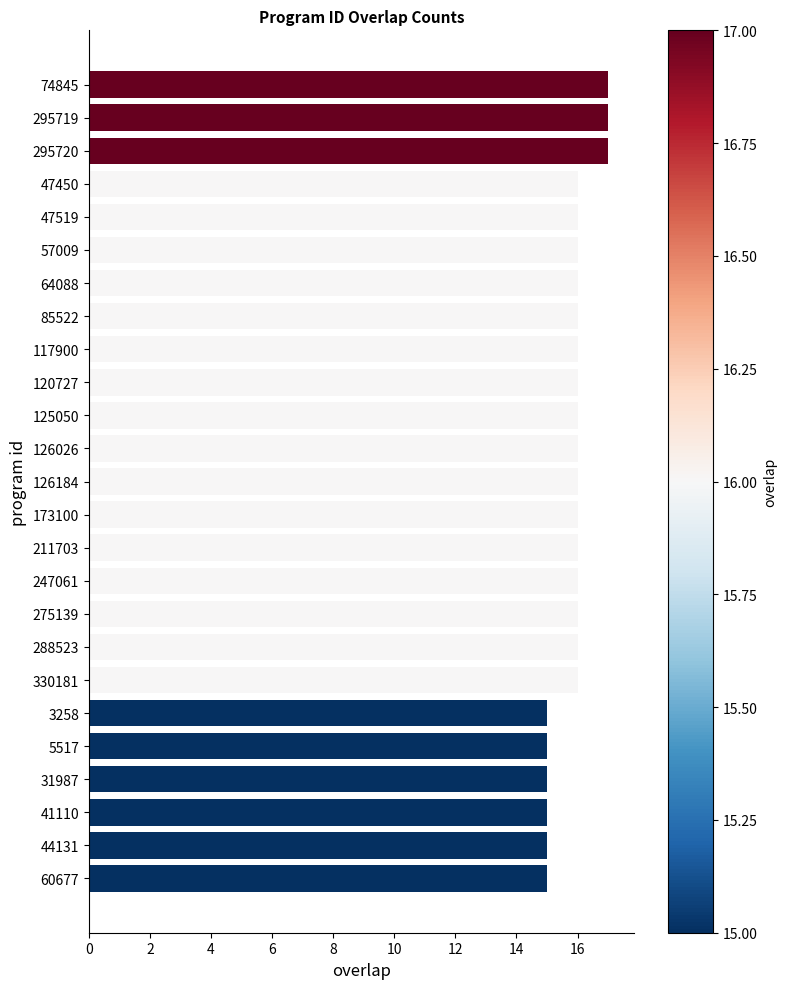

What is the minimum value shown in the chart?

15